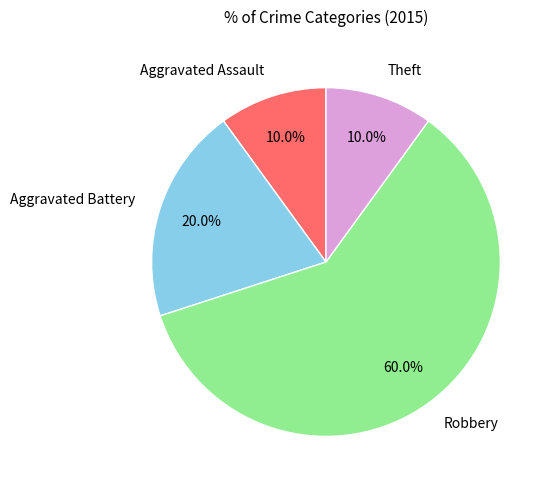

Count the number of slices in the pie.

4